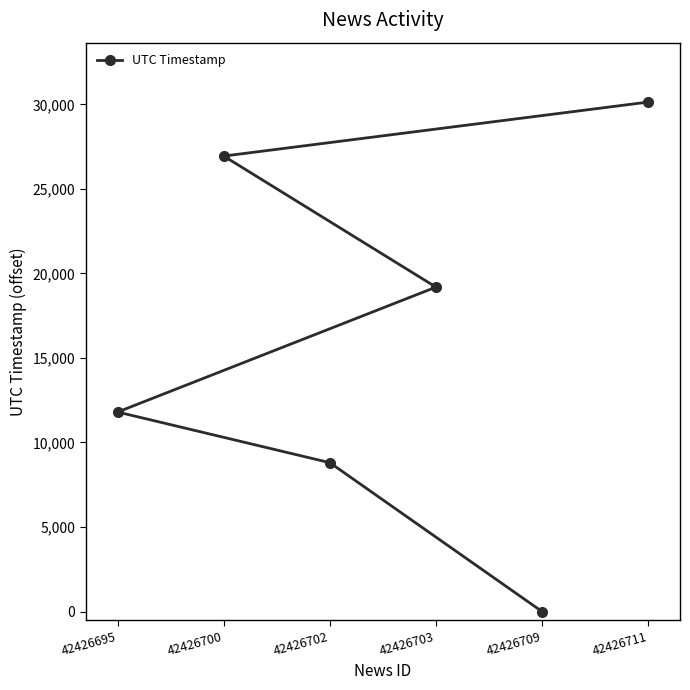

How many distinct data groups are displayed?

1